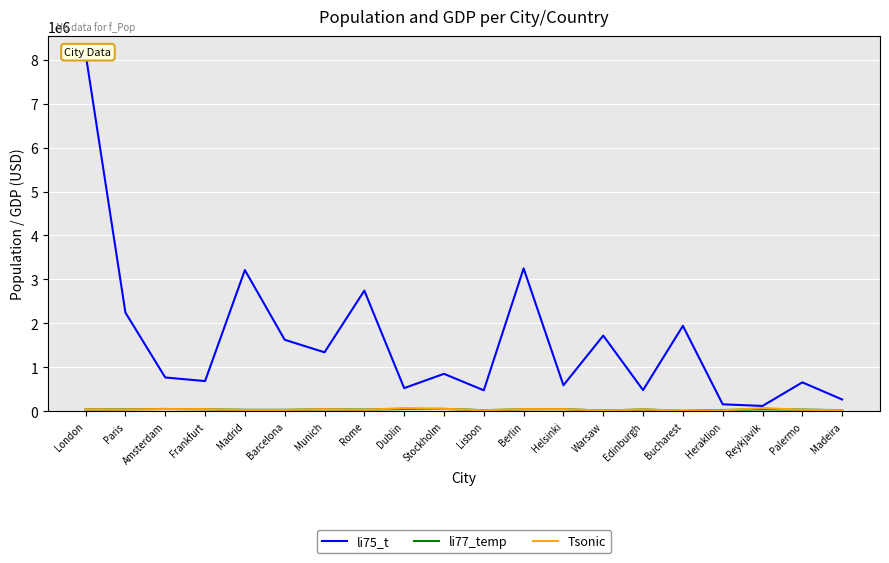

What is the highest value of the li75_t series?

8136000.0